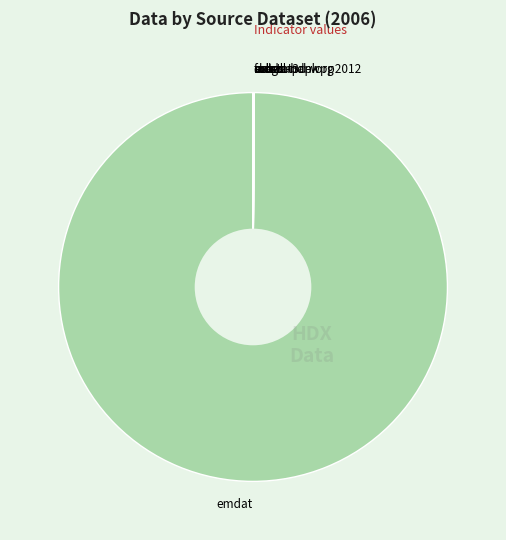

Which slice is the largest?

emdat